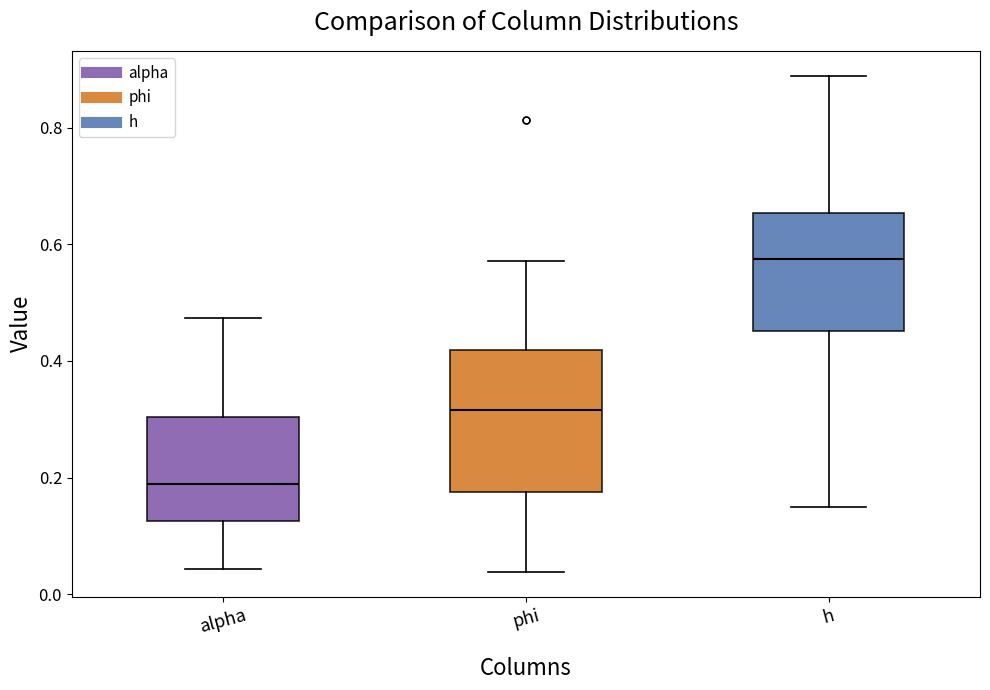

Which box is the tallest, from its lower edge to its upper edge?

phi